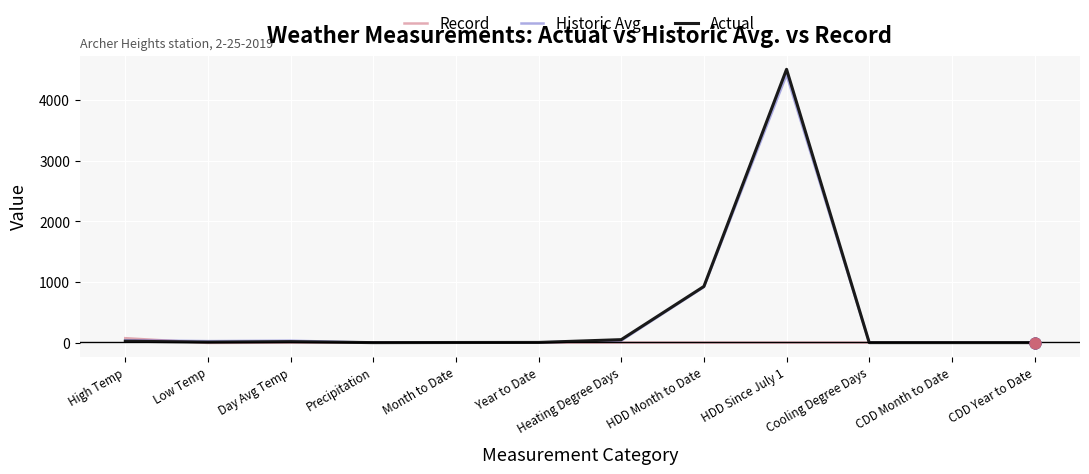

What are all the series names shown in the legend?

Record, Historic Avg., Actual